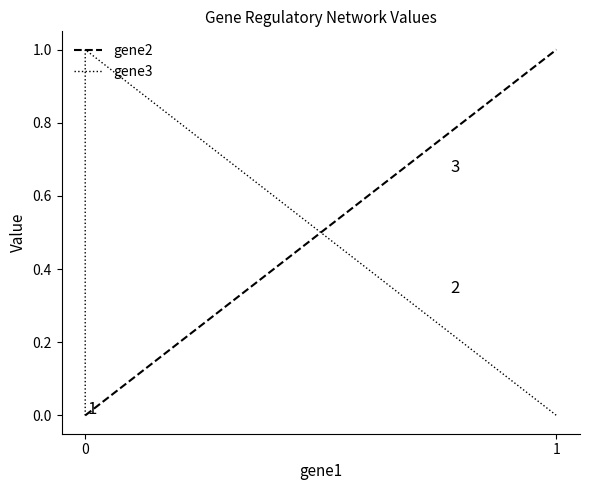

How many positive values does the gene2 series have?

1